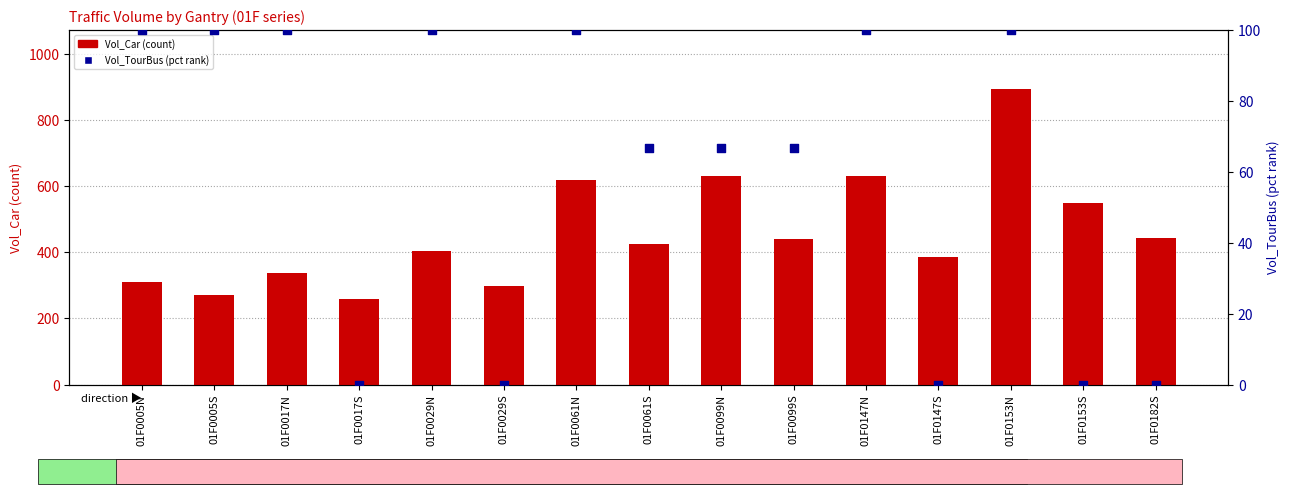

Which series contains the highest Y value?

Vol_Car